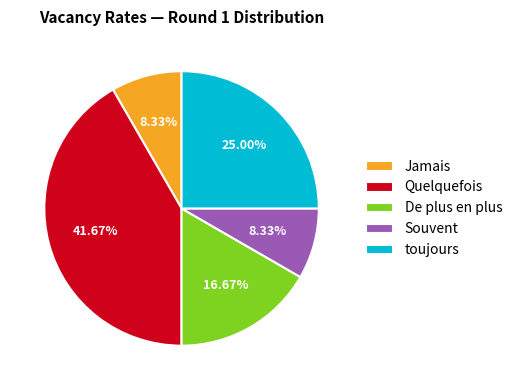

Is De plus en plus the majority of the pie?

No